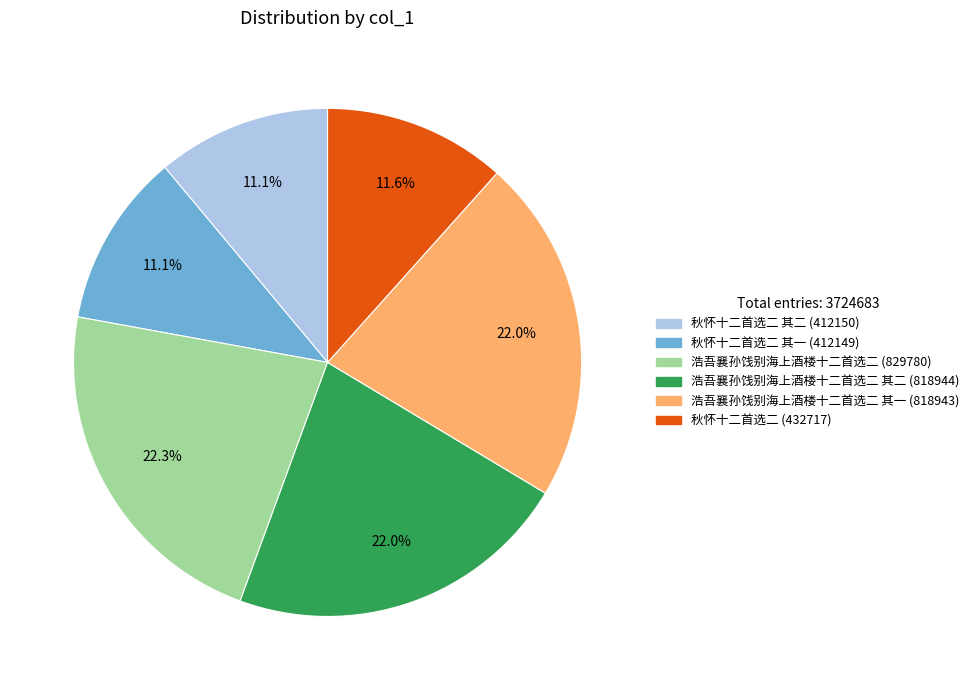

To the nearest percent, what is the difference between the largest and smallest slice percentages?

11%